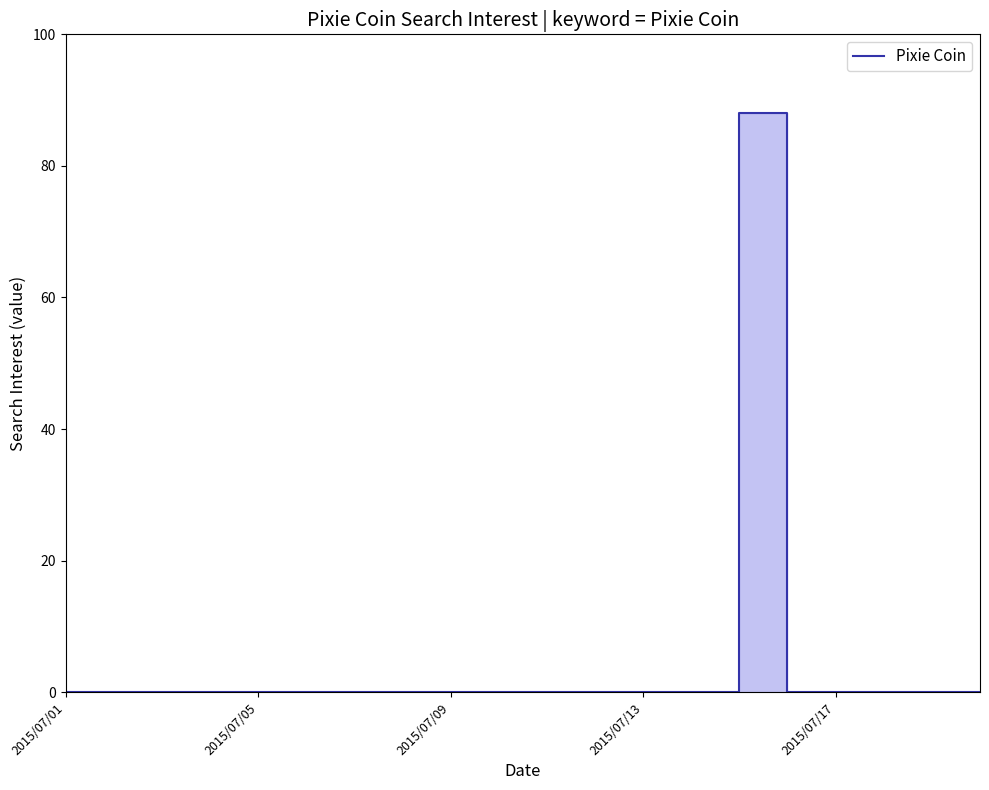

What position from the left is 5?

6